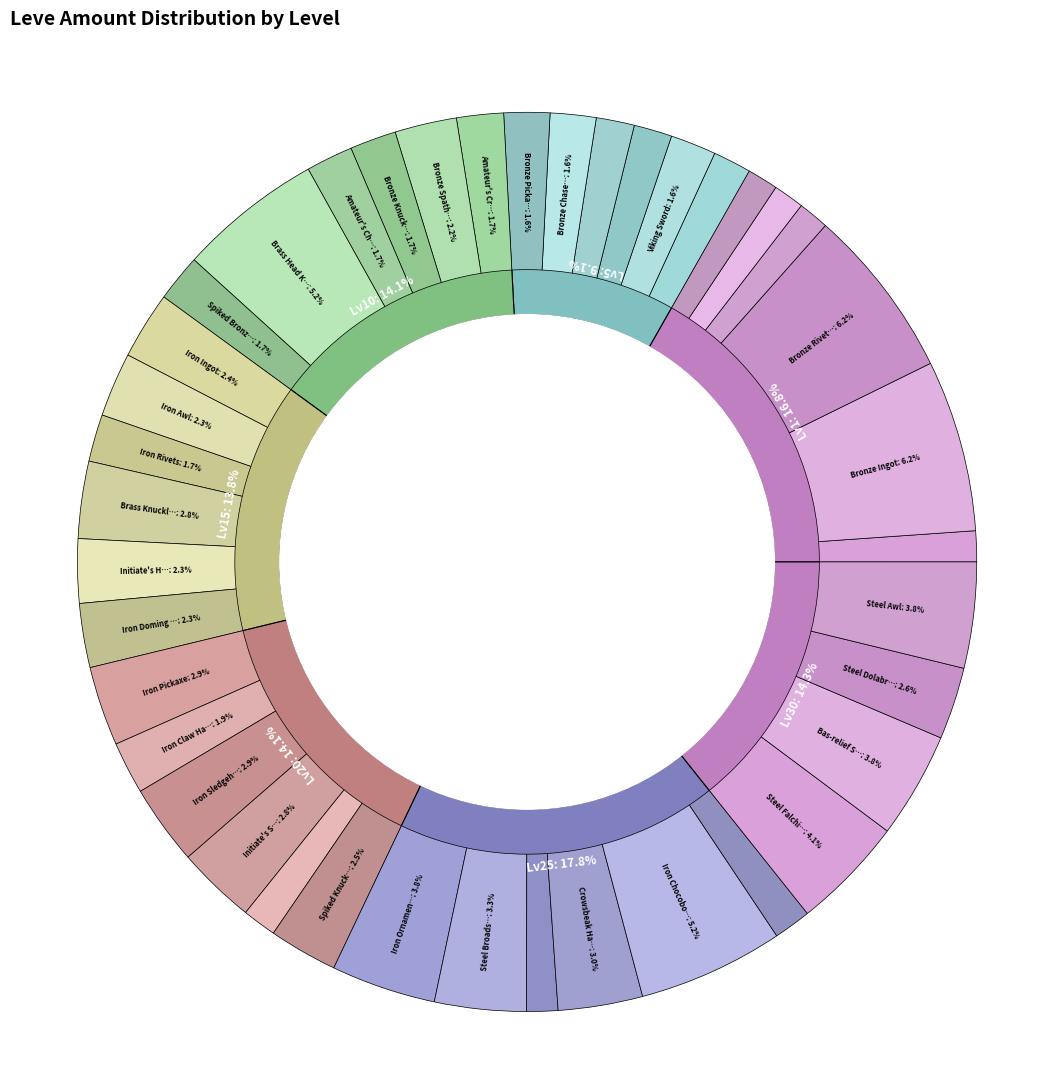

Count the number of slices in the pie.

40